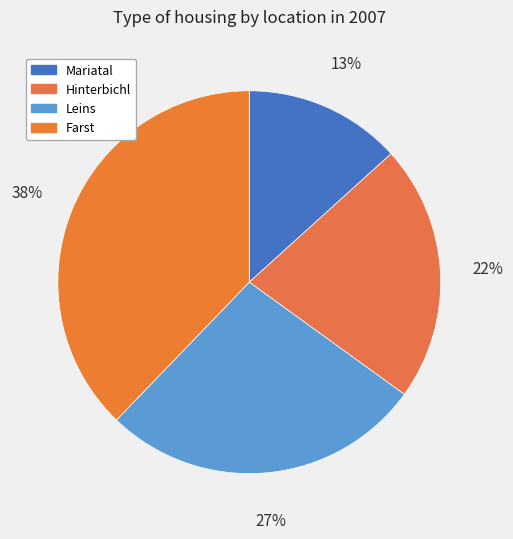

To the nearest percent, what is the combined percentage of Farst and Mariatal?

51%